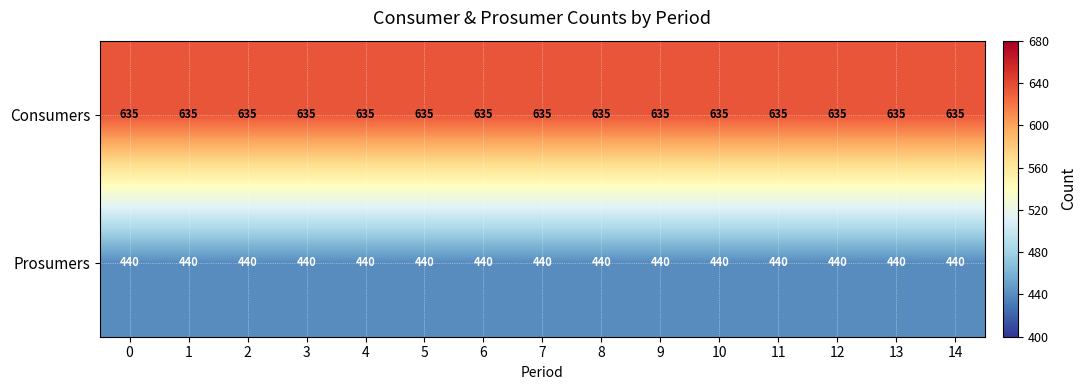

Is the value of Consumers at 6 greater than the value of Prosumers at 0?

Yes